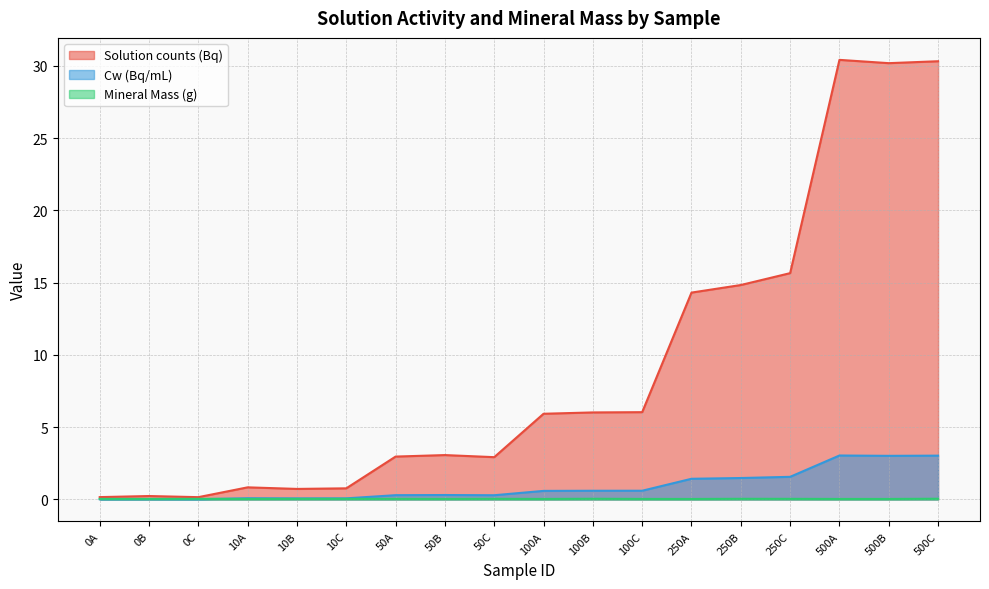

Which series ends up on top after the final intersection of Mineral Mass (g) and Cw (Bq/mL)?

Cw (Bq/mL)